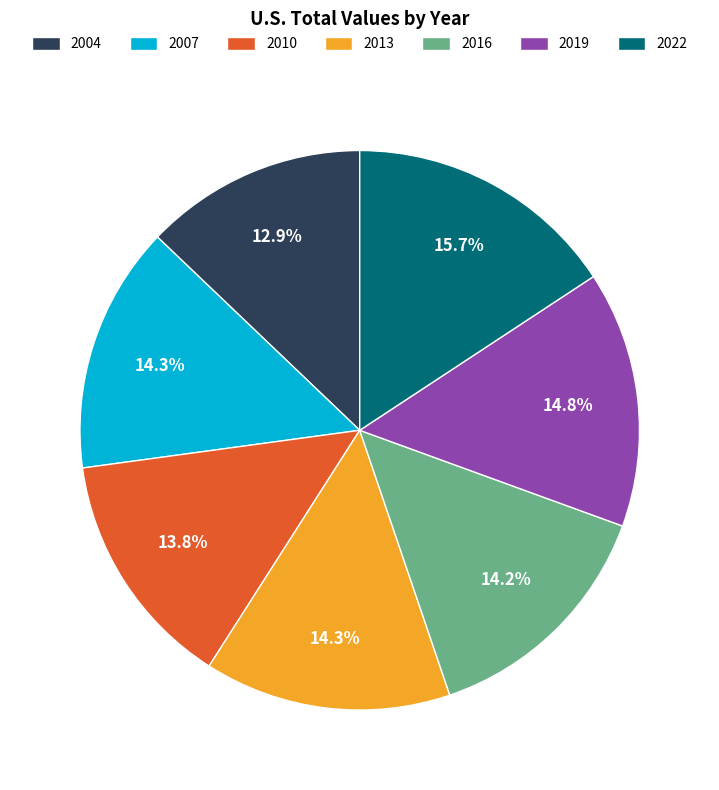

Combined, do 2013 and 2022 account for over 50%?

No